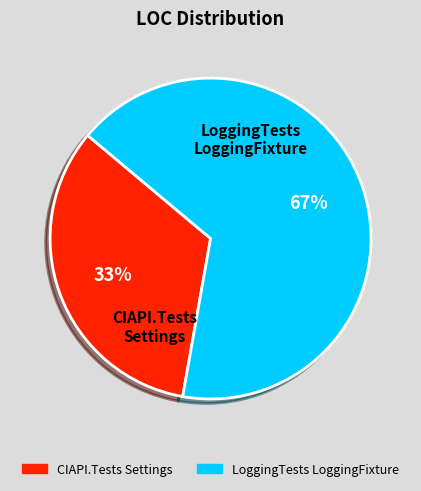

Is it true that LoggingTests is 67% of the pie?

True